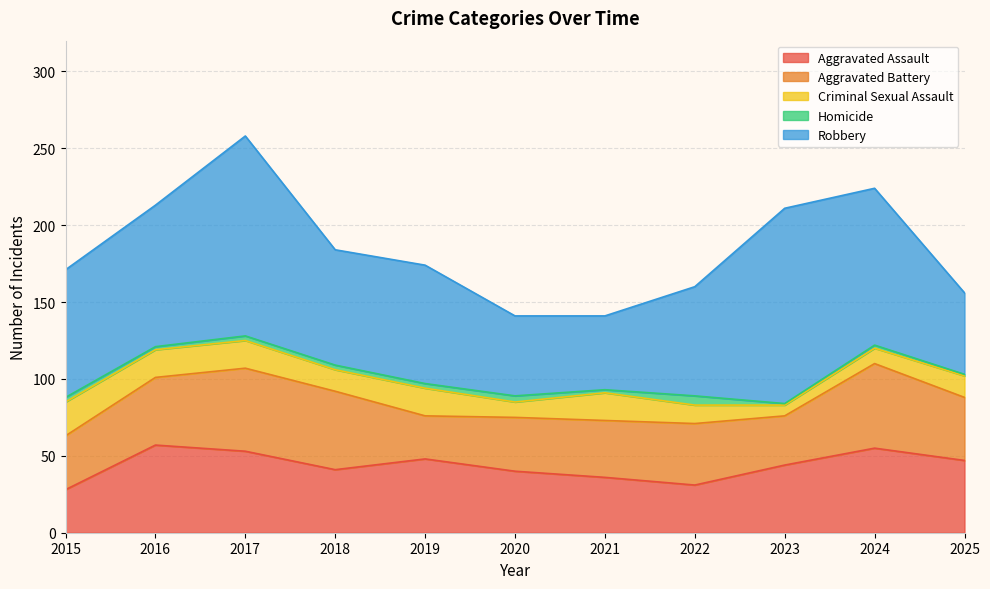

At which category is the sum across all series the highest?

2017